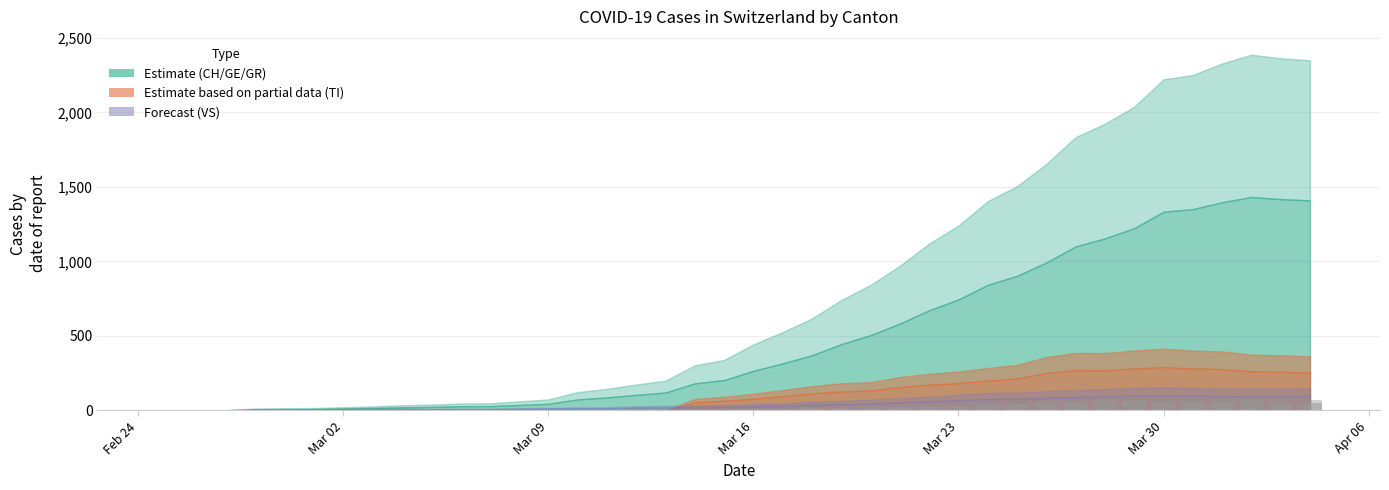

Is it true that GR equals -31 at 11?

False